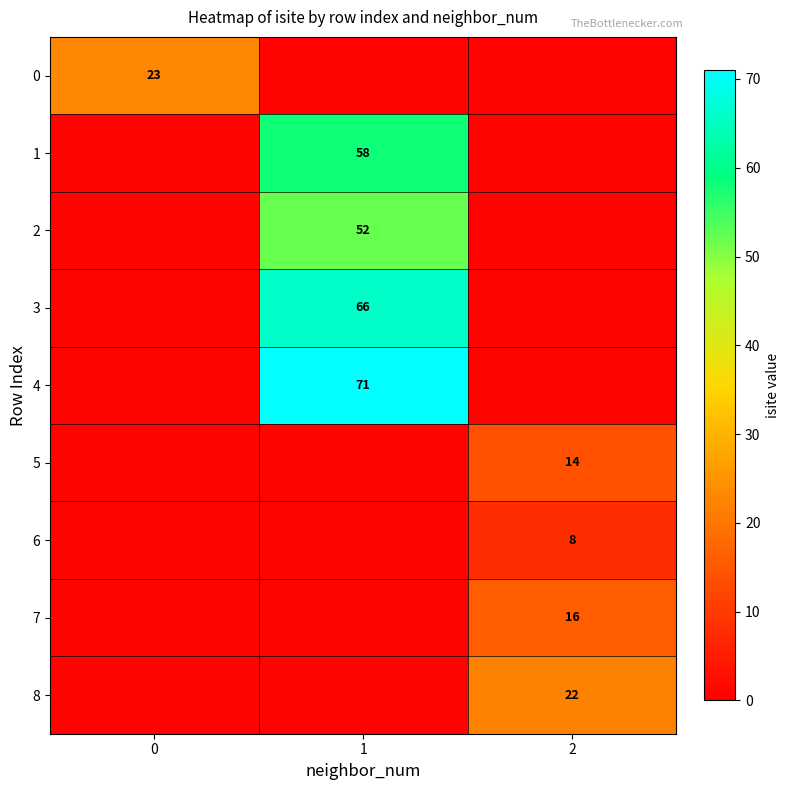

The 1 series shows 58.0 at 1. True or false?

True